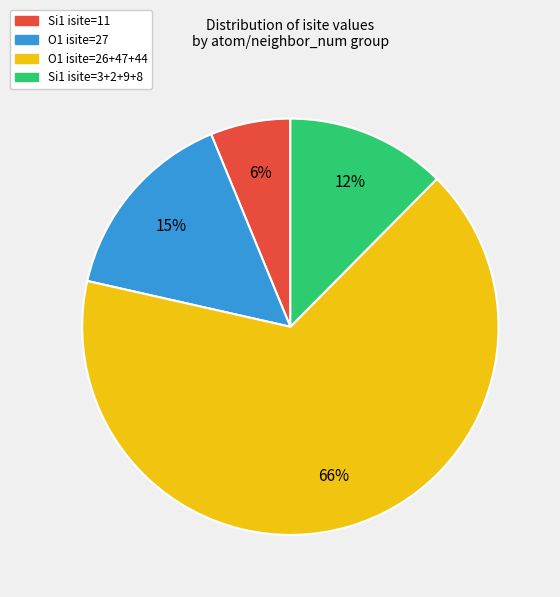

To the nearest percent, what is the average slice percentage?

25%